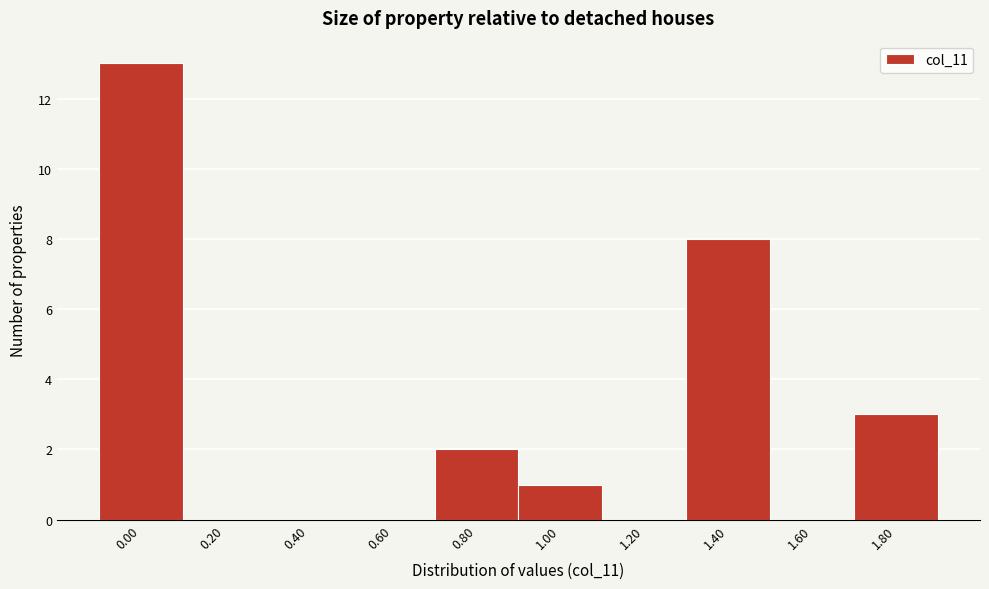

Reading left to right, what are all the values shown in this chart?

0.00=13	0.20=0	0.40=0	0.60=0	0.80=2	1.00=1	1.20=0	1.40=8	1.60=0	1.80=3